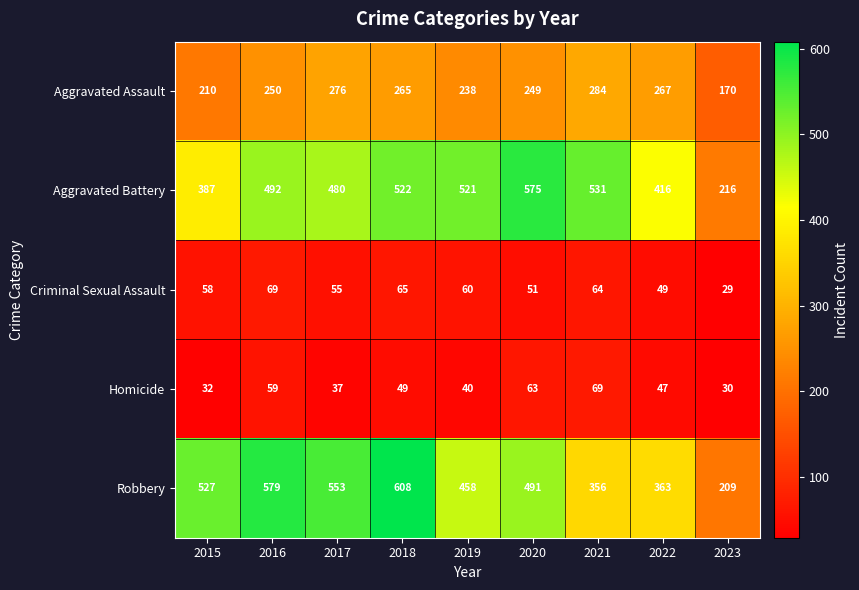

What is the total value across all series at 2019?

1317